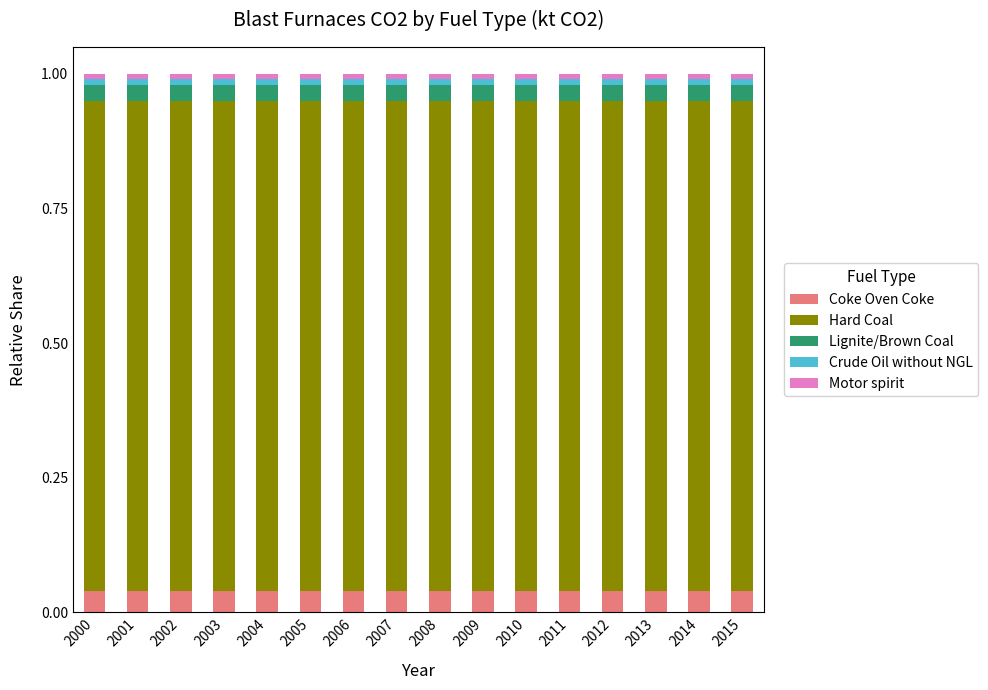

List the labels in order of Hard Coal value, largest first.

2000, 2001, 2002, 2003, 2004, 2005, 2006, 2007, 2008, 2009, 2010, 2011, 2012, 2013, 2014, 2015